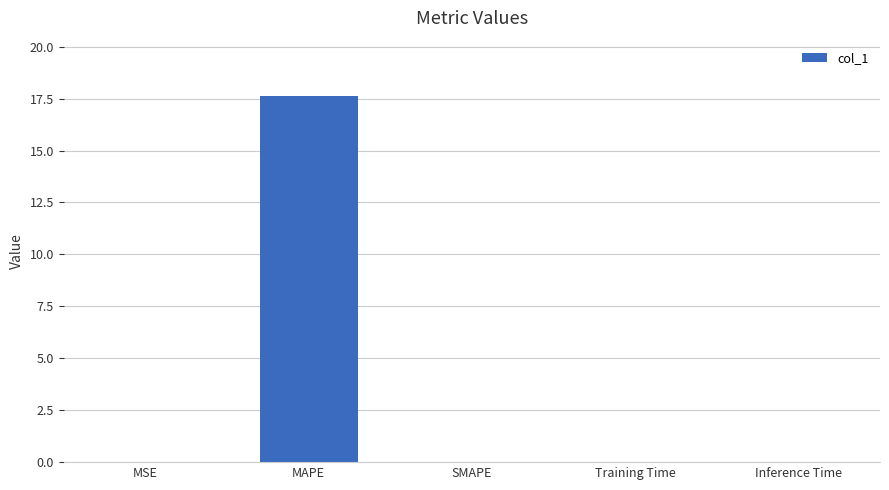

How many data points does each series have?

5